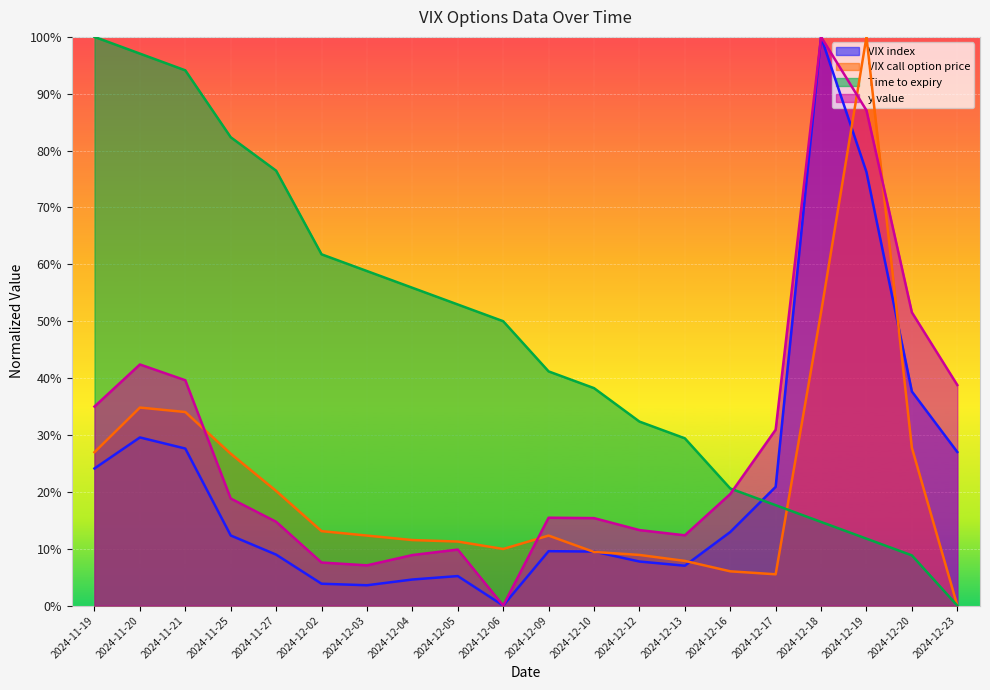

Which label corresponds to the smallest value in the chart?

2024-12-06